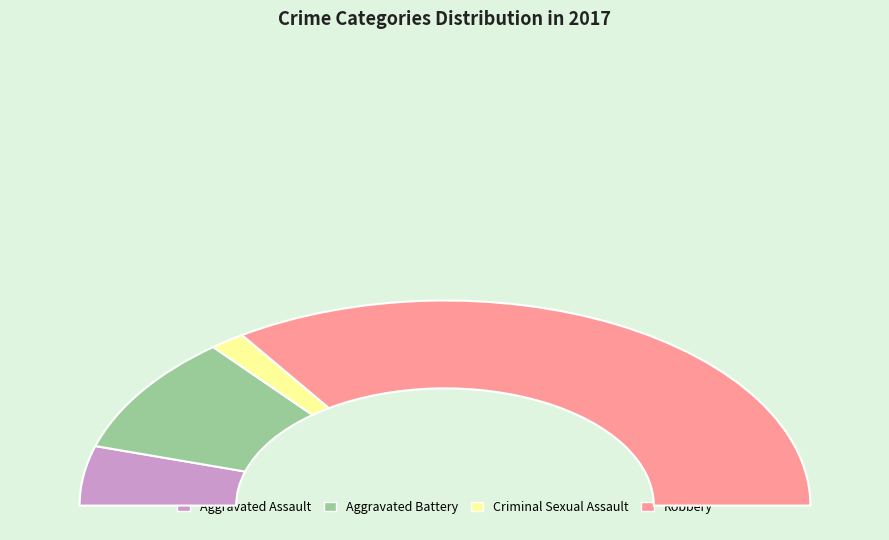

True or false: Aggravated Assault accounts for 19% of the total.

False